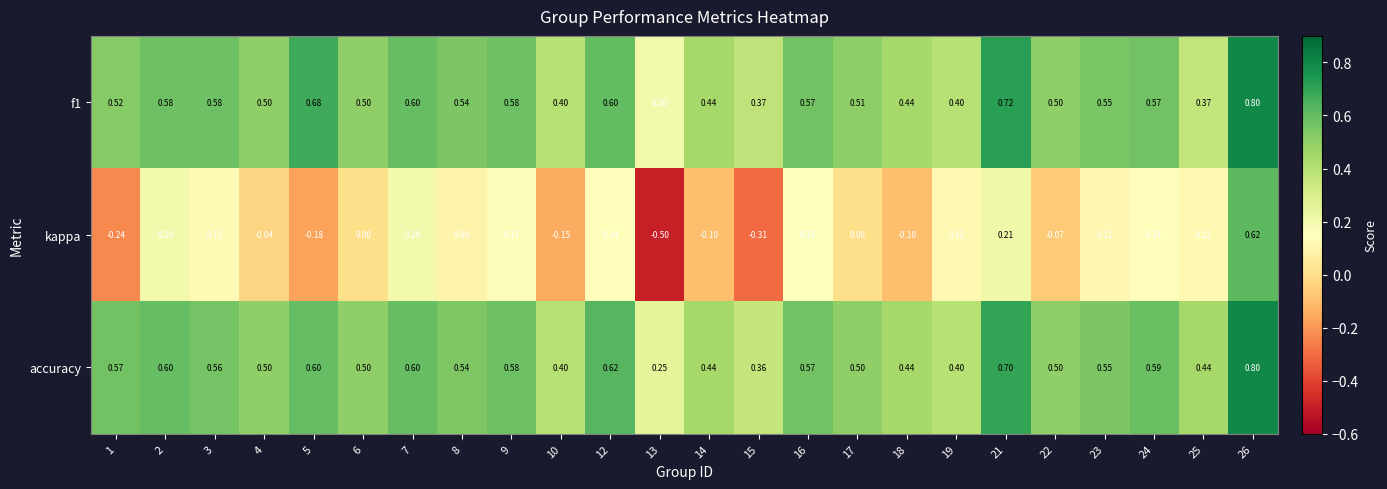

Which series has the largest total across all categories?

accuracy